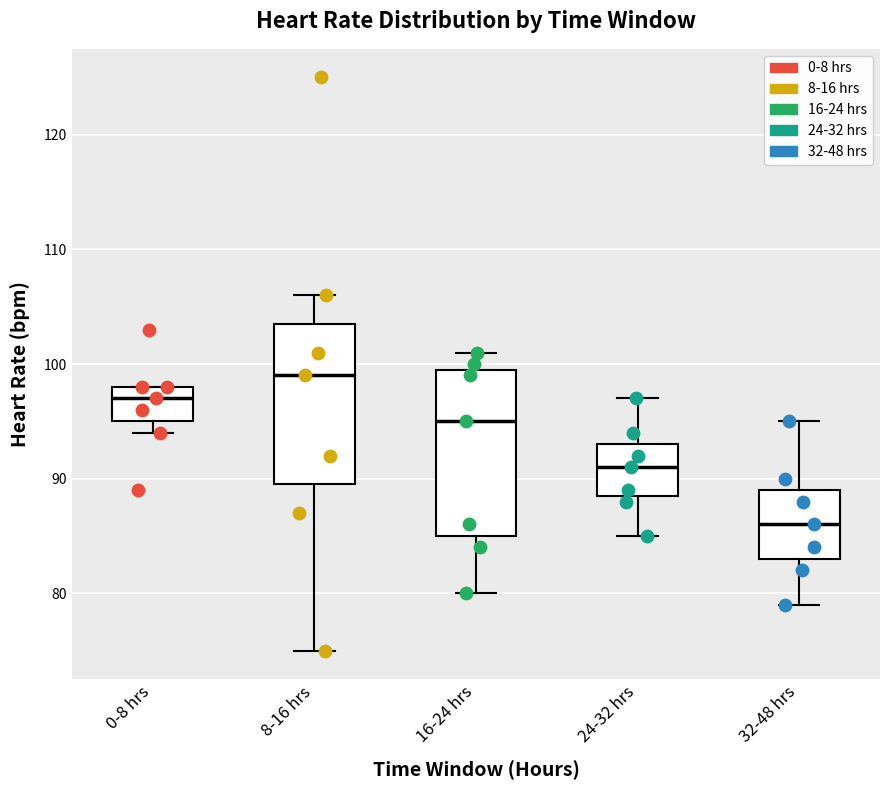

Reading left to right, read every box against the y-axis: the position of its median line, the range the box covers, and the ends of its whiskers. The values are not printed on the chart, so give them approximately, as read against the axis.

0-8 hrs: median 97, box 95 to 98, whiskers 94 to 98
8-16 hrs: median 99, box 90 to 104, whiskers 75 to 106
16-24 hrs: median 95, box 85 to 100, whiskers 80 to 101
24-32 hrs: median 91, box 89 to 93, whiskers 85 to 97
32-48 hrs: median 86, box 83 to 89, whiskers 79 to 95